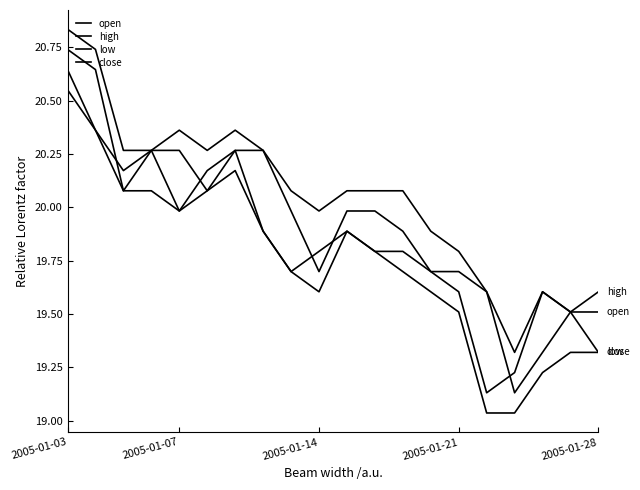

What is the lowest value of the open series?

19.1